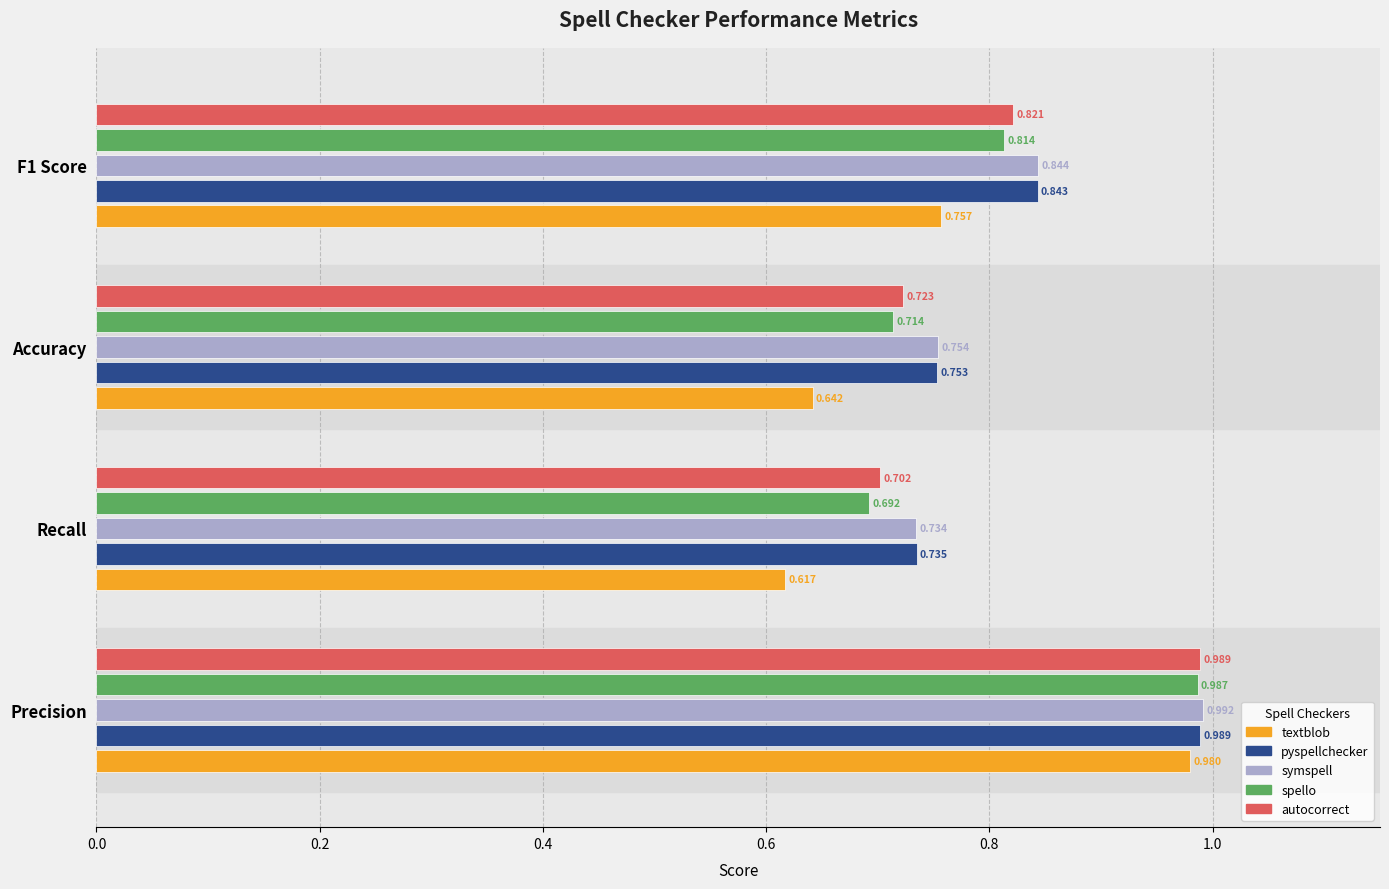

Between Recall and F1 Score, which series saw the biggest shift?

textblob